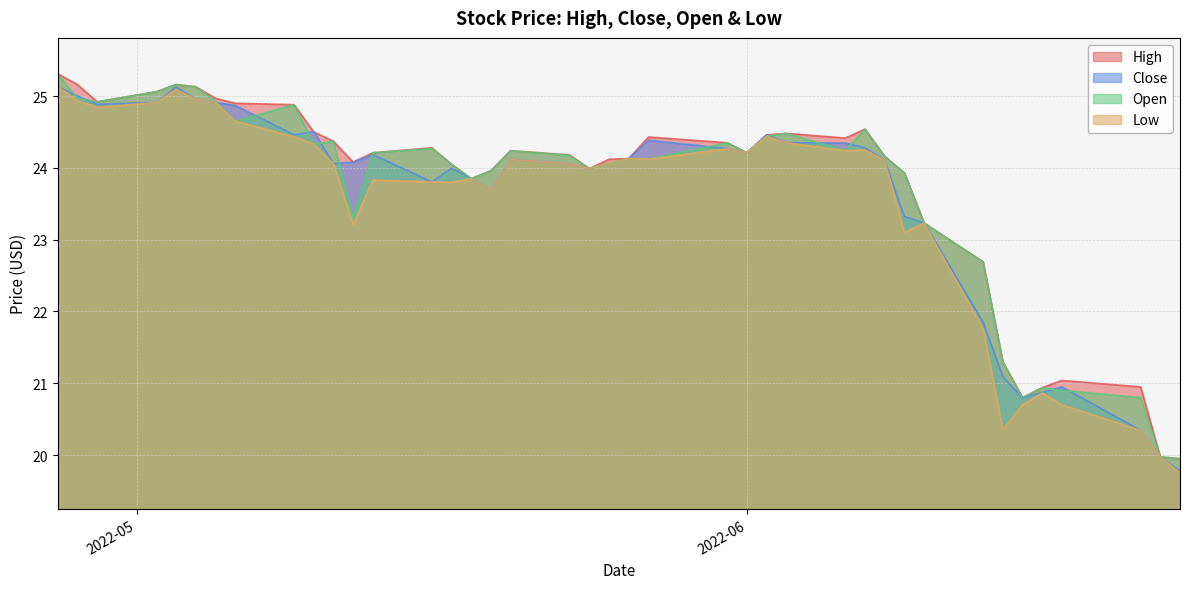

What is the maximum value for Open?

25.3